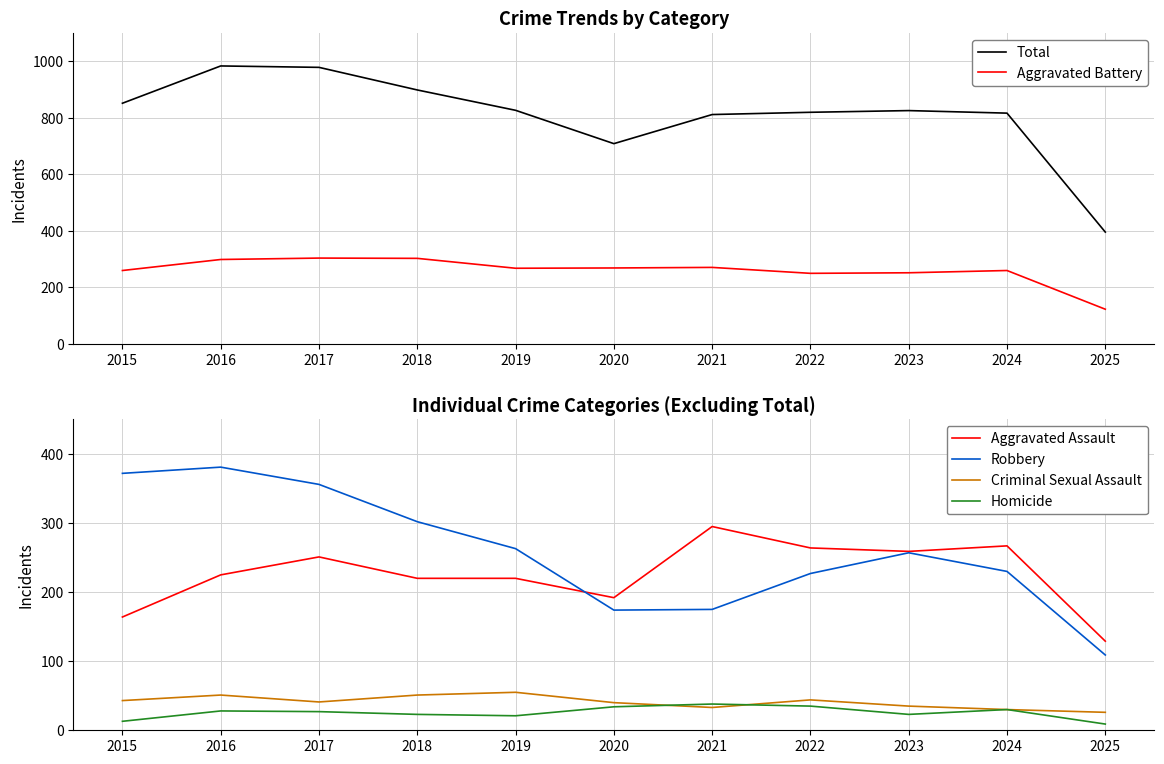

At which label does Homicide first exceed 27?

2016